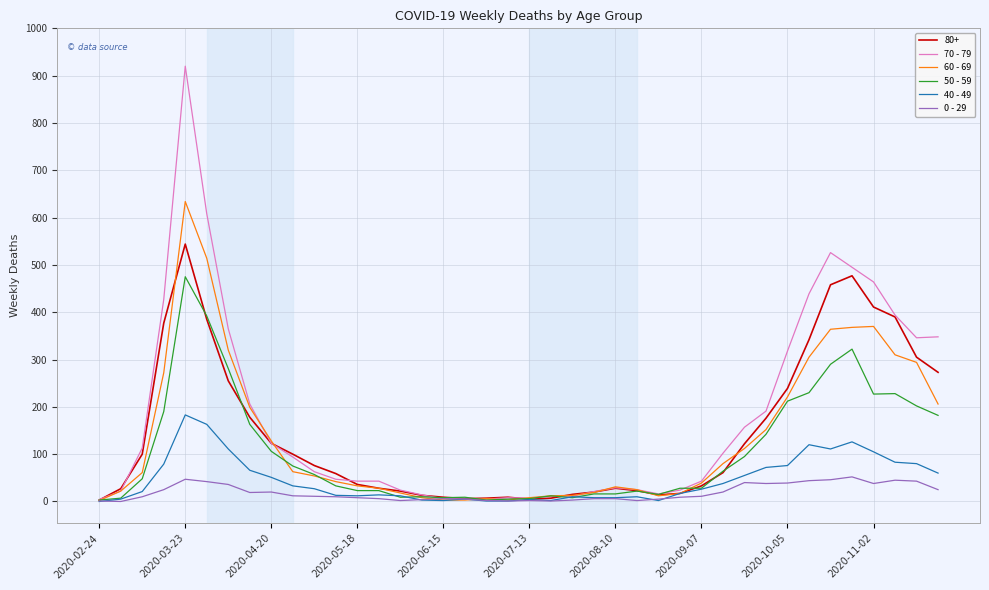

Which series has the largest range (max minus min)?

70 - 79